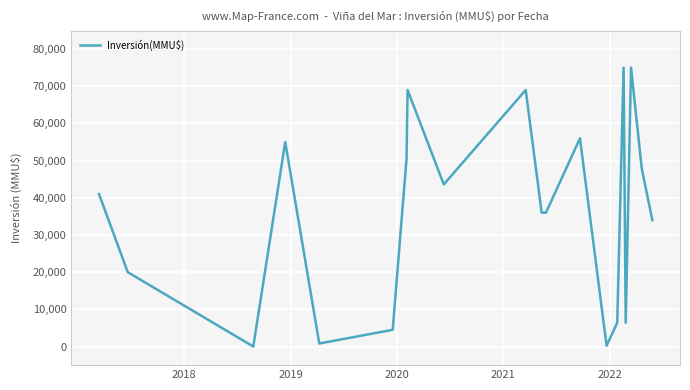

Count the number of data series in this chart.

1